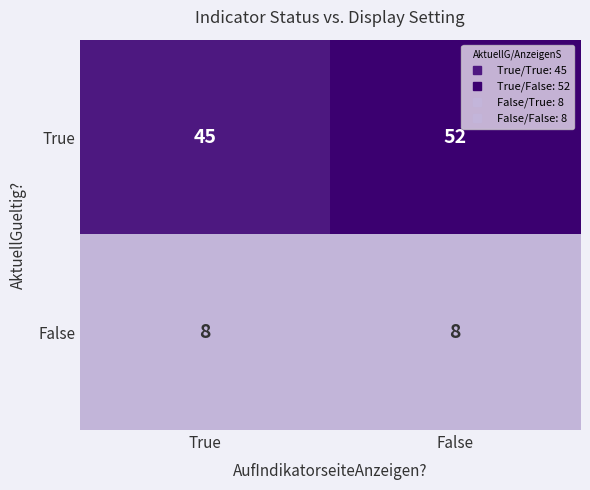

Count the number of categories in the chart.

2